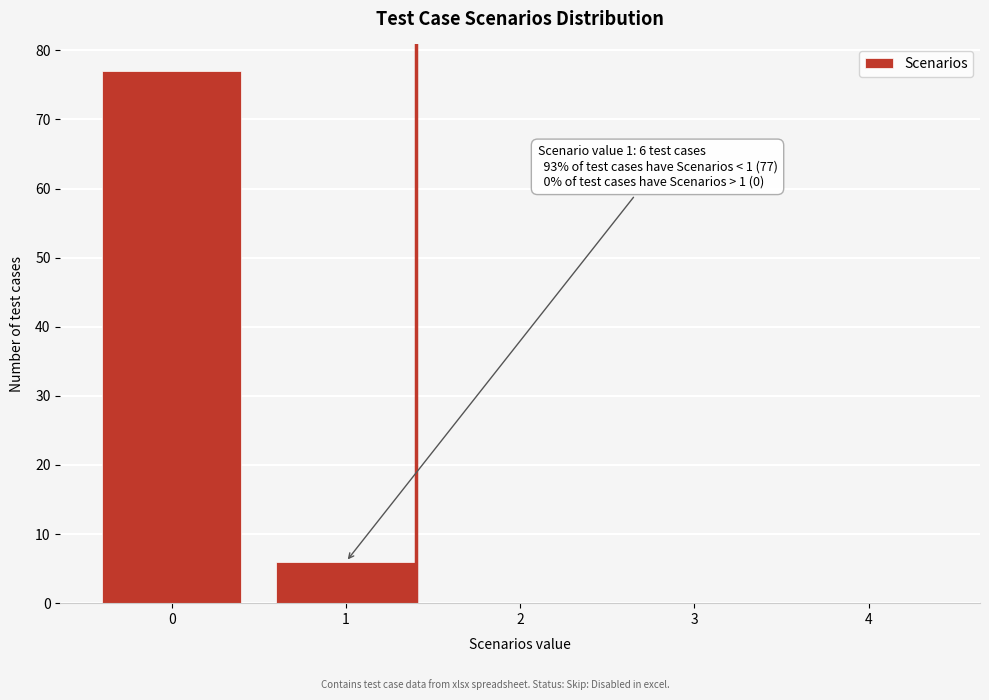

Reading right to left, extract all data points from this chart.

4=0	3=0	2=0	1=6	0=77